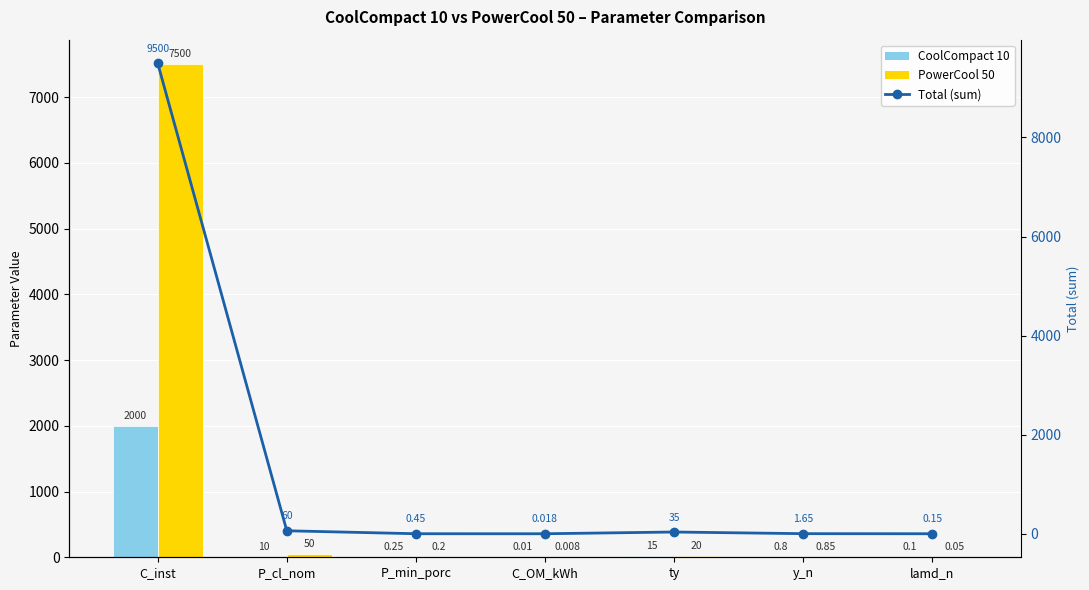

Rank the series at y_n from lowest to highest value.

CoolCompact 10, PowerCool 50, Total (sum)